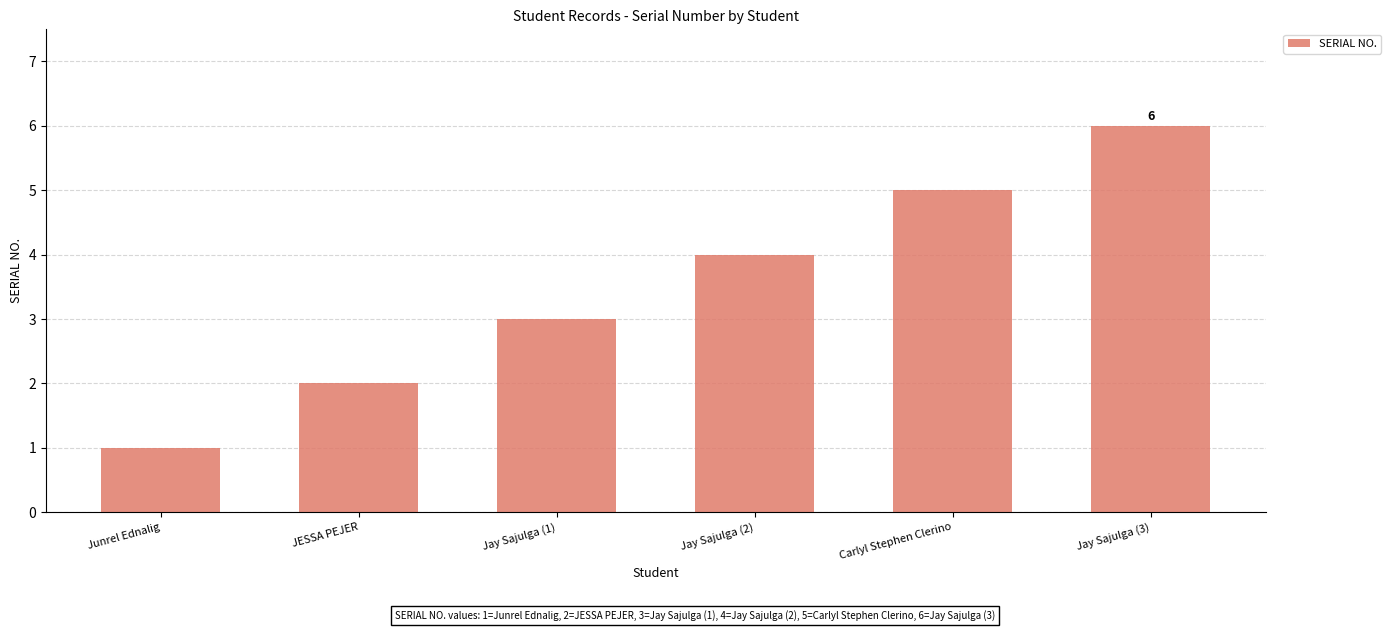

True or false: the data shows 2 at JESSA PEJER.

True